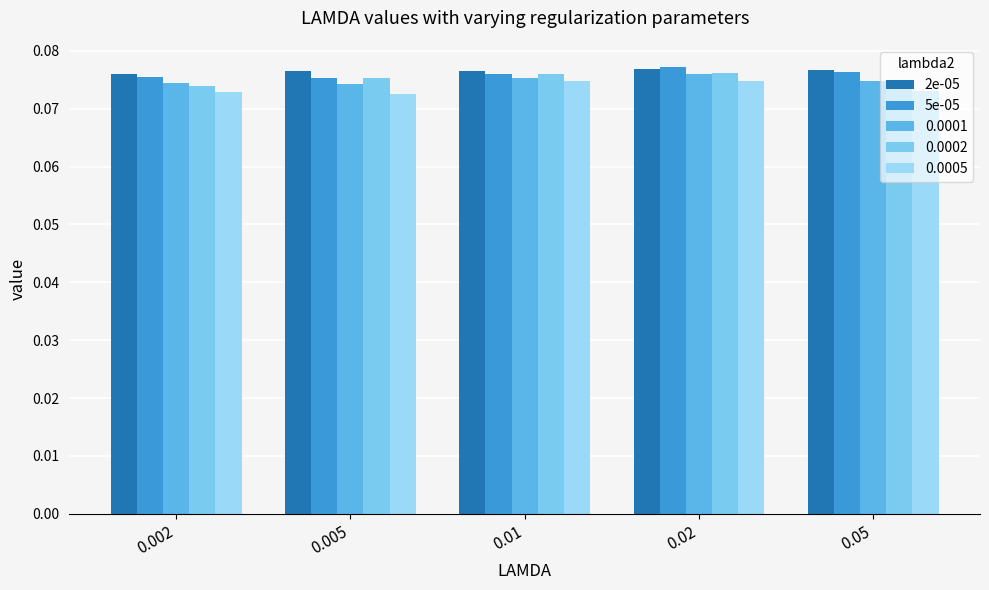

At which label is 5e-05 closest to 0?

0.005